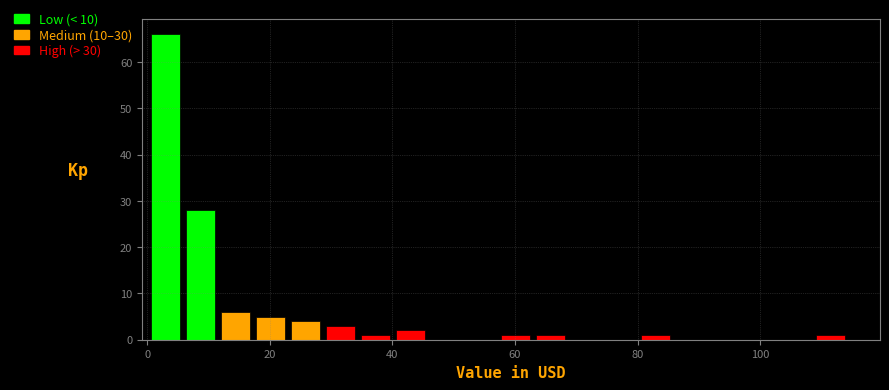

Read against the x-axis, roughly where is the centre of the tallest bar?

2